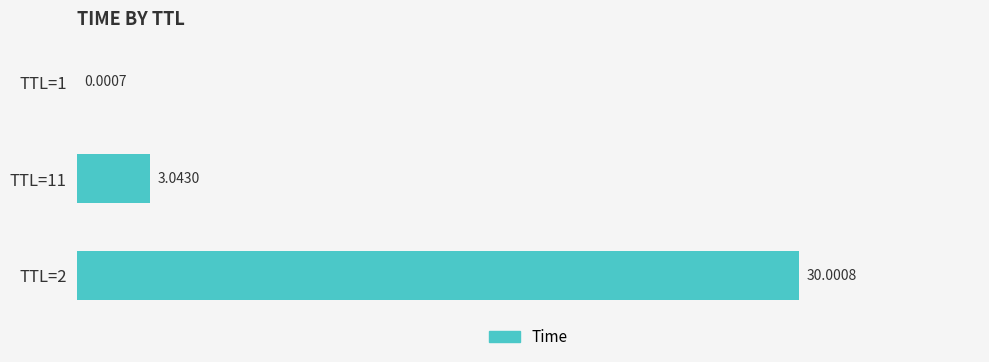

Which has a higher value, TTL=1 or TTL=11?

TTL=11